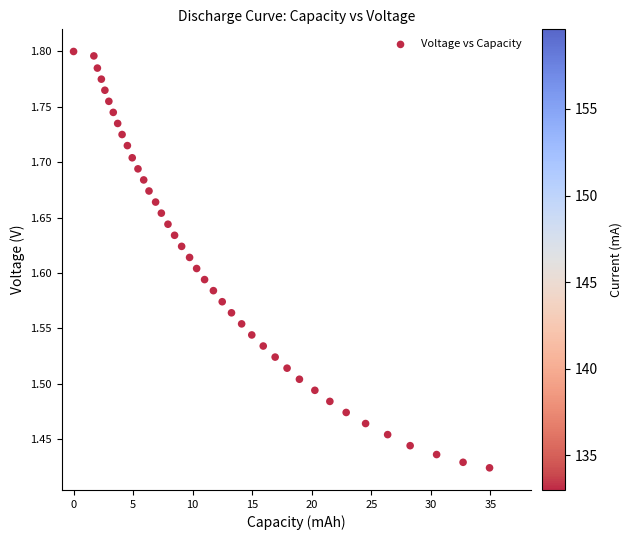

What is the range of Y values (max minus min)?

0.4